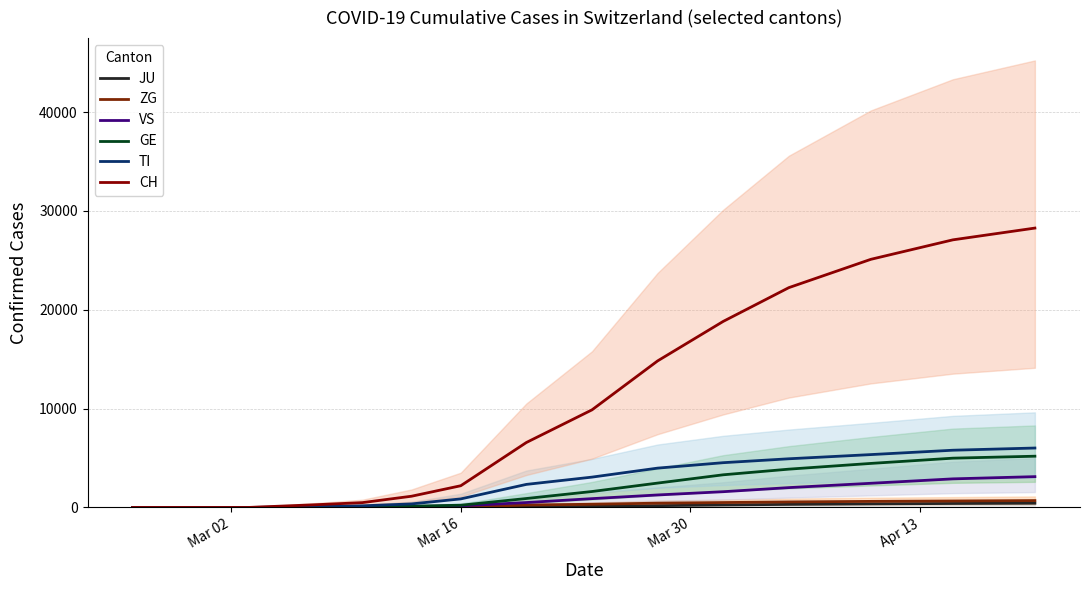

Is the value of VS at 12 greater than the value of GE at 12?

No